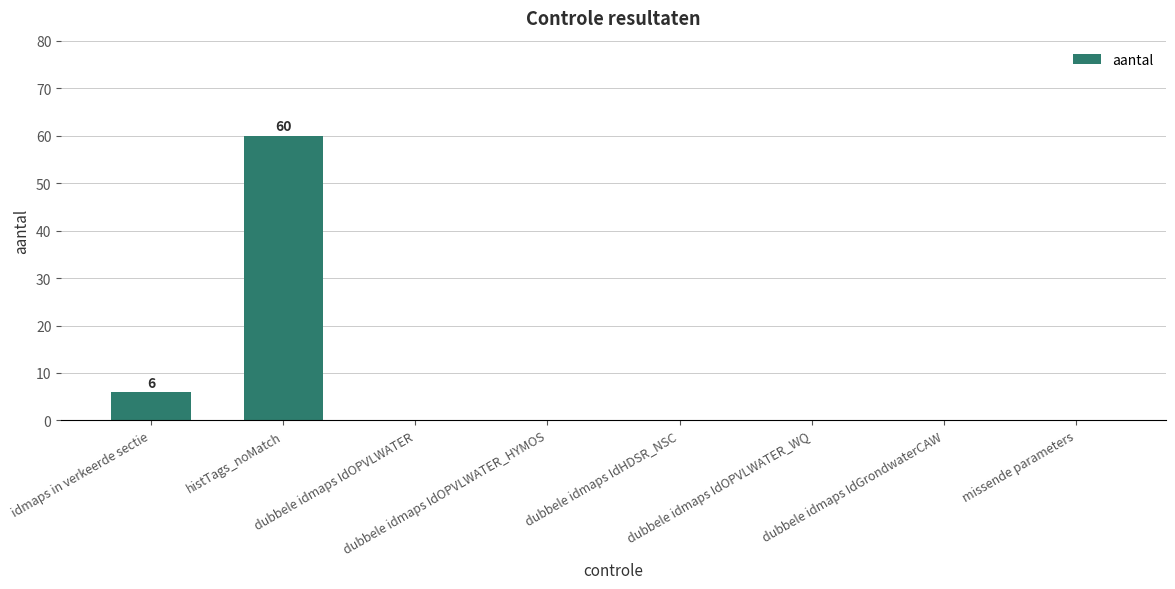

What is the greatest value displayed?

60